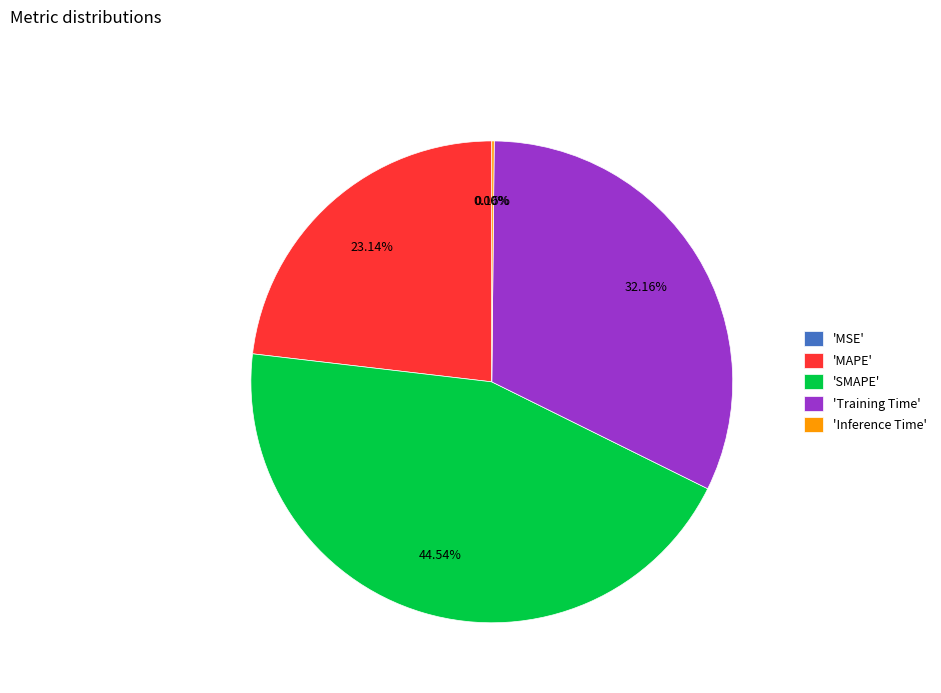

Approximately how many times larger is the value at 'Training Time' compared to 'MAPE'?

1.4